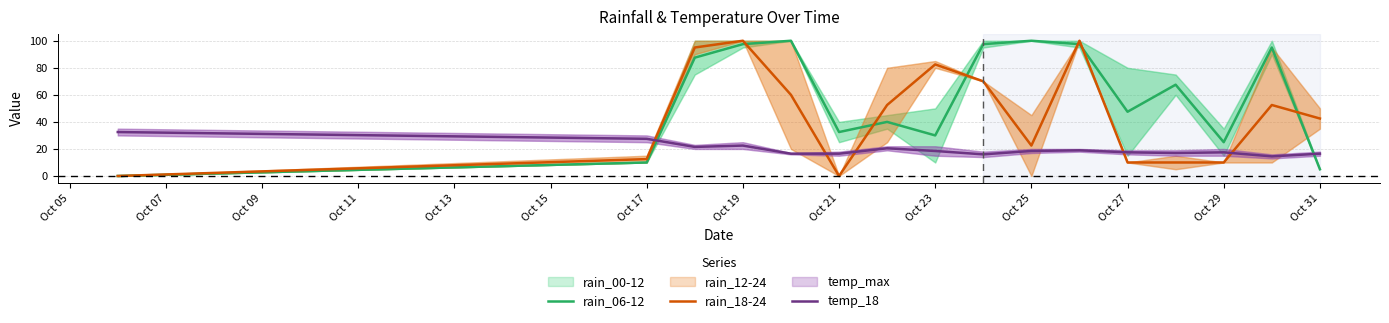

Does the chart display data point markers on the line(s)?

No